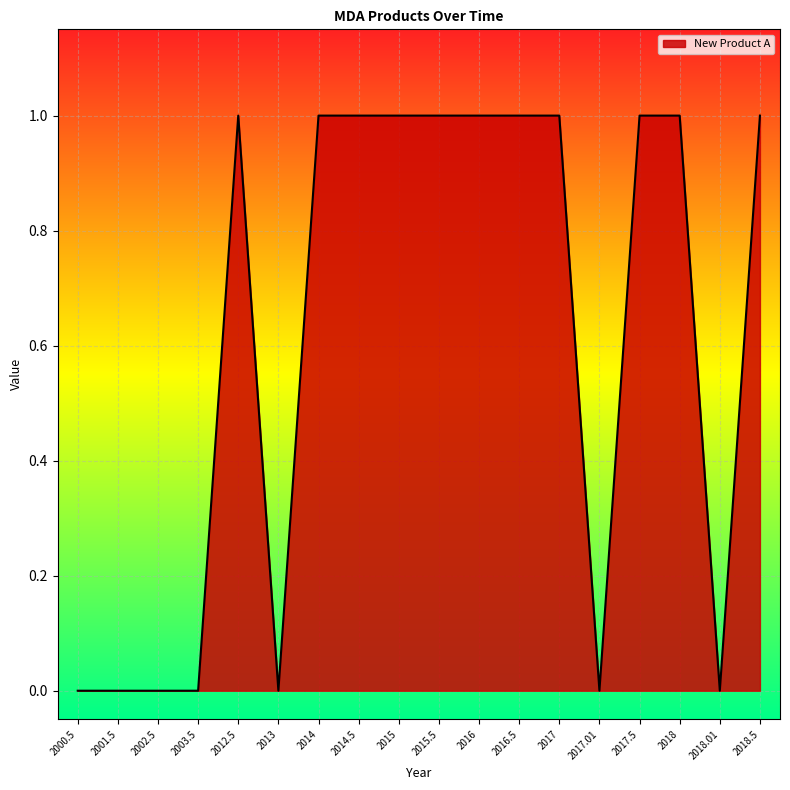

Reading left to right, what are all the values shown in this chart?

0	0	0	0	1	0	1	1	1	1	1	1	1	0	1	1	0	1